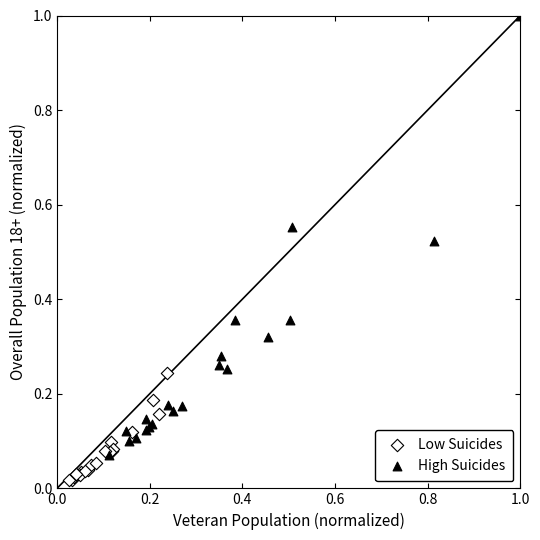

Which series reaches the minimum Y coordinate?

Low Suicides